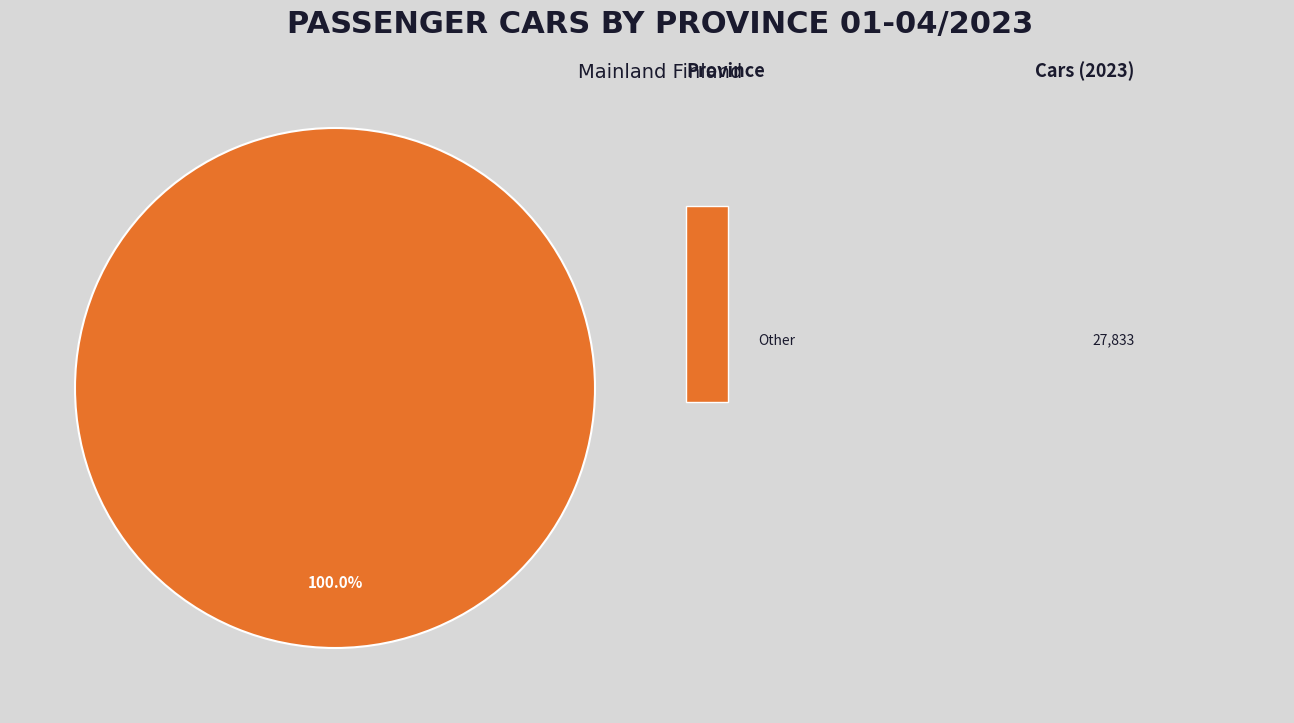

Is there any slice that represents more than half of the pie?

Yes